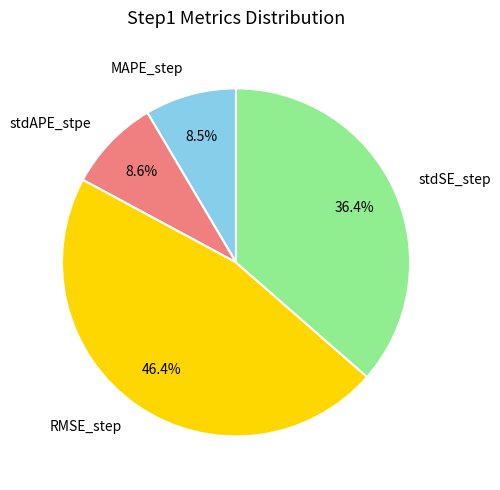

Is the sum of MAPE_step and stdAPE_stpe greater than half?

No